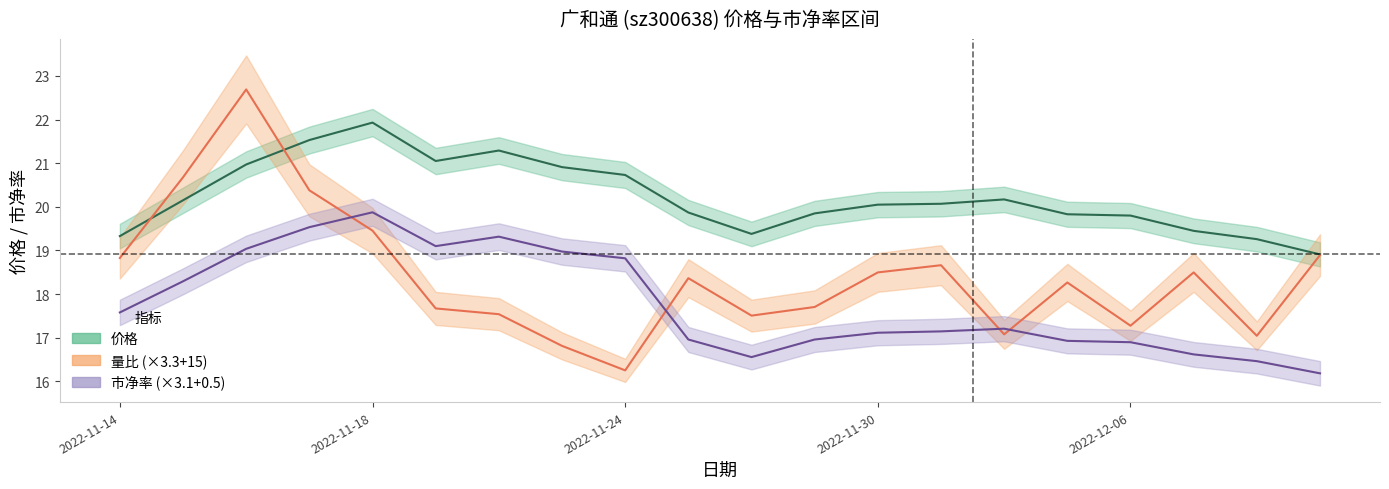

At how many categories does at least one series exceed 17?

20